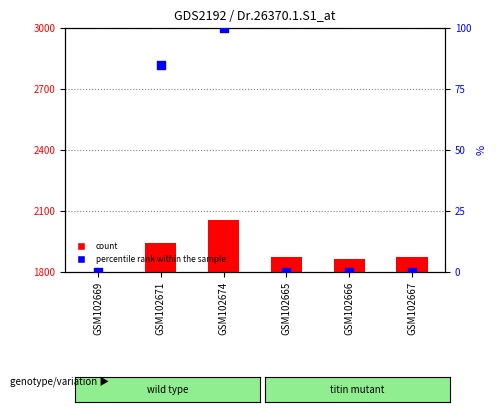

Which series contains the lowest Y value?

percentile rank within the sample